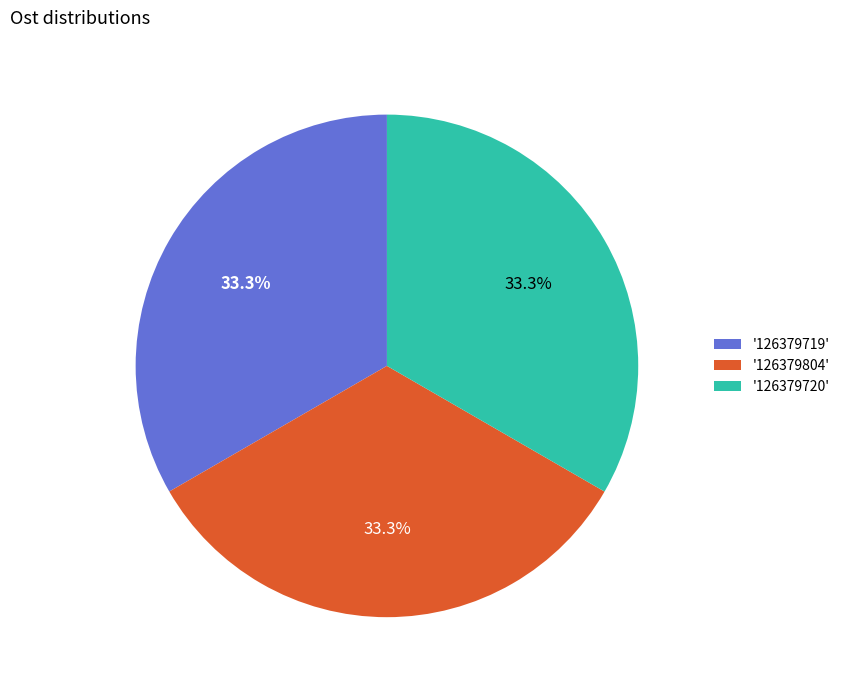

How many segments does this pie chart have?

3